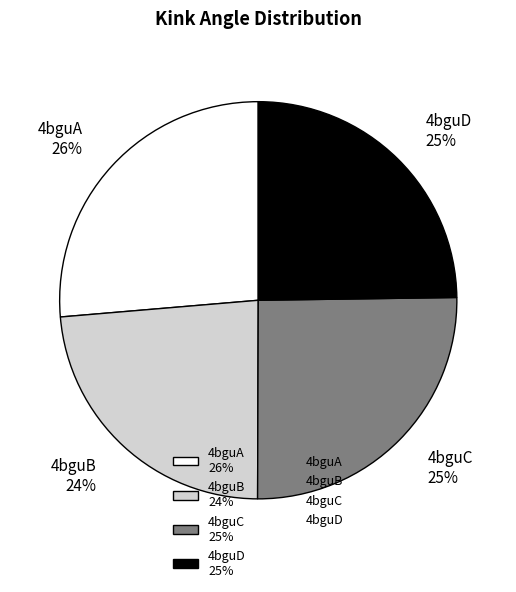

Is 4bguA the majority of the pie?

No